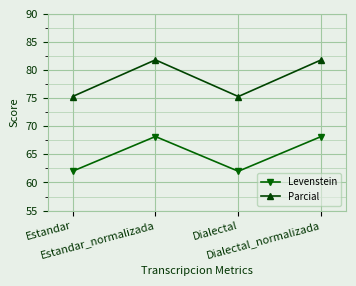

Rank the series by their maximum value, from lowest to highest.

Levenstein, Parcial